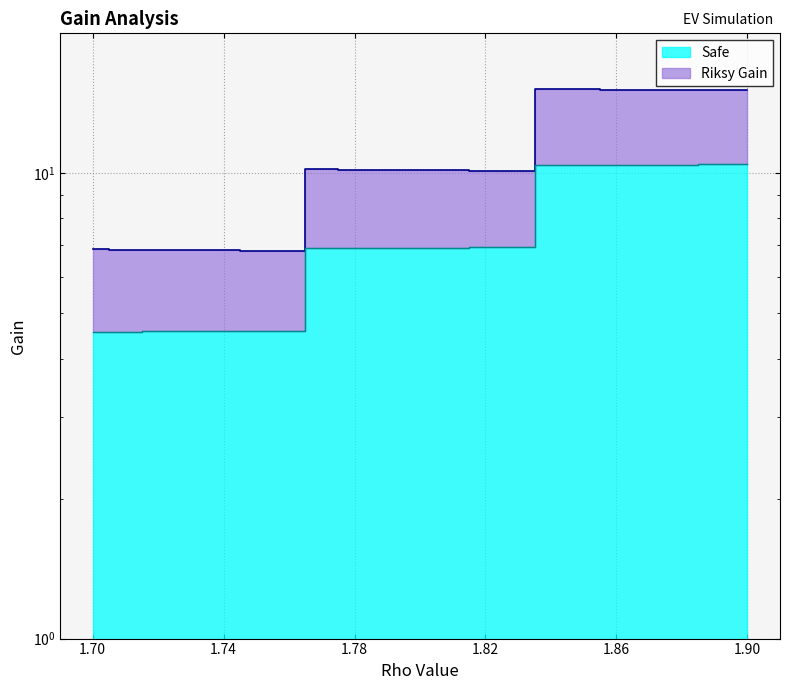

True or false: Safe has more than 2 points higher than both neighbors.

False